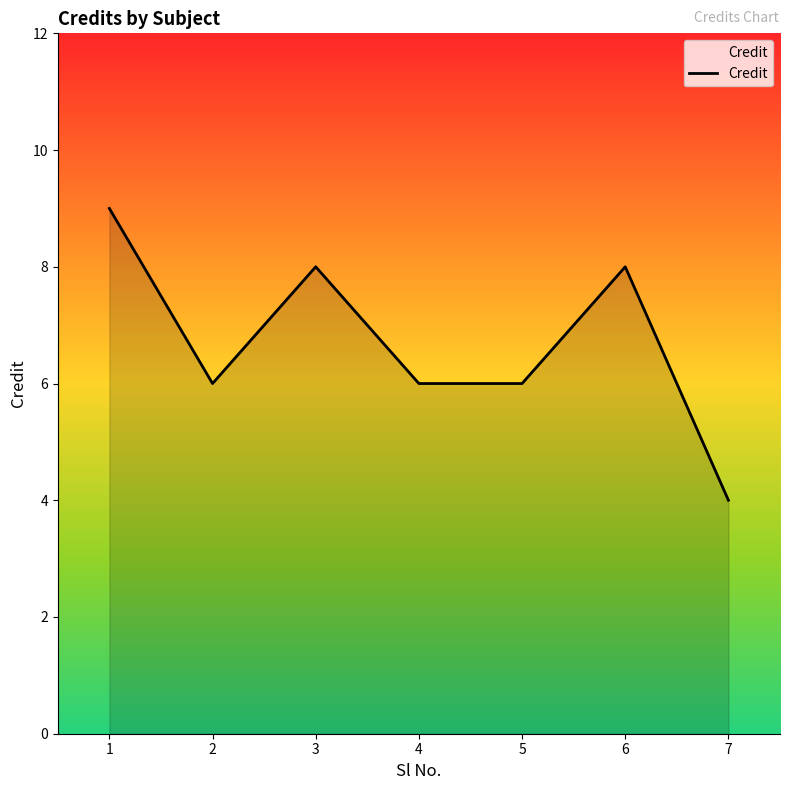

At which category does the data reach its first local valley?

2